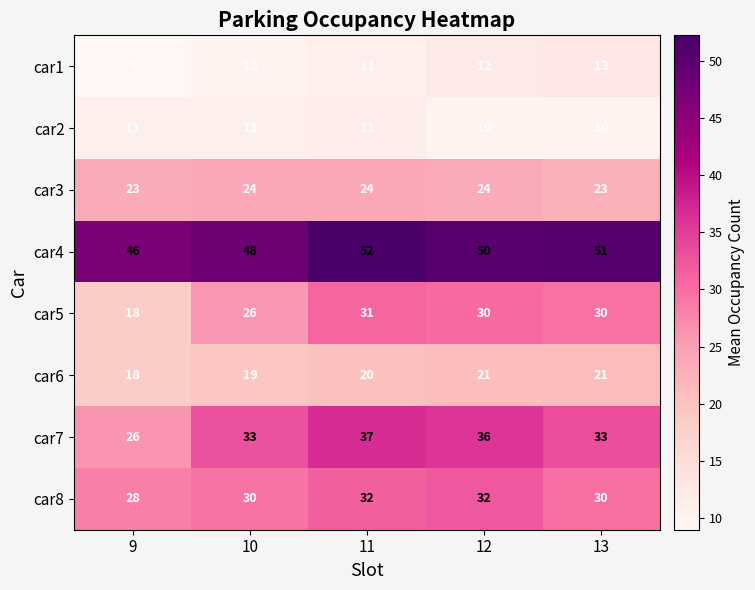

What is the sum of all car5 values?

135